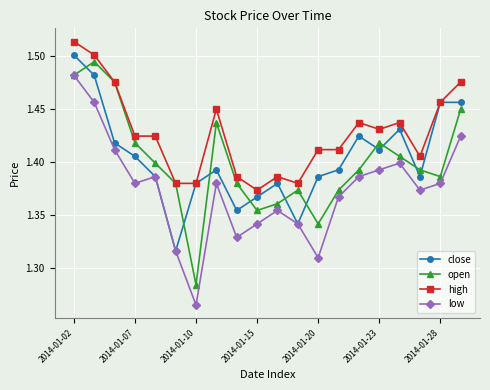

Count the number of categories in the chart.

20